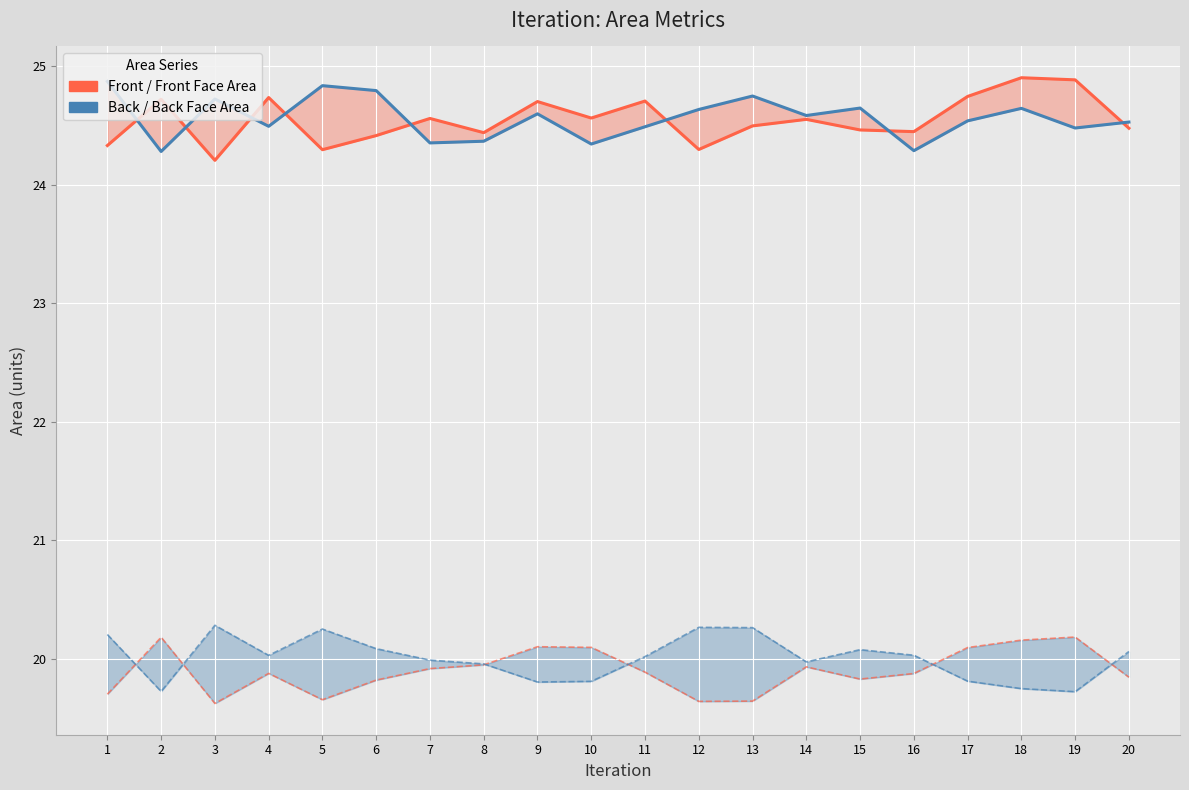

What is the sum of all Back Face Area (line) values?

400.1